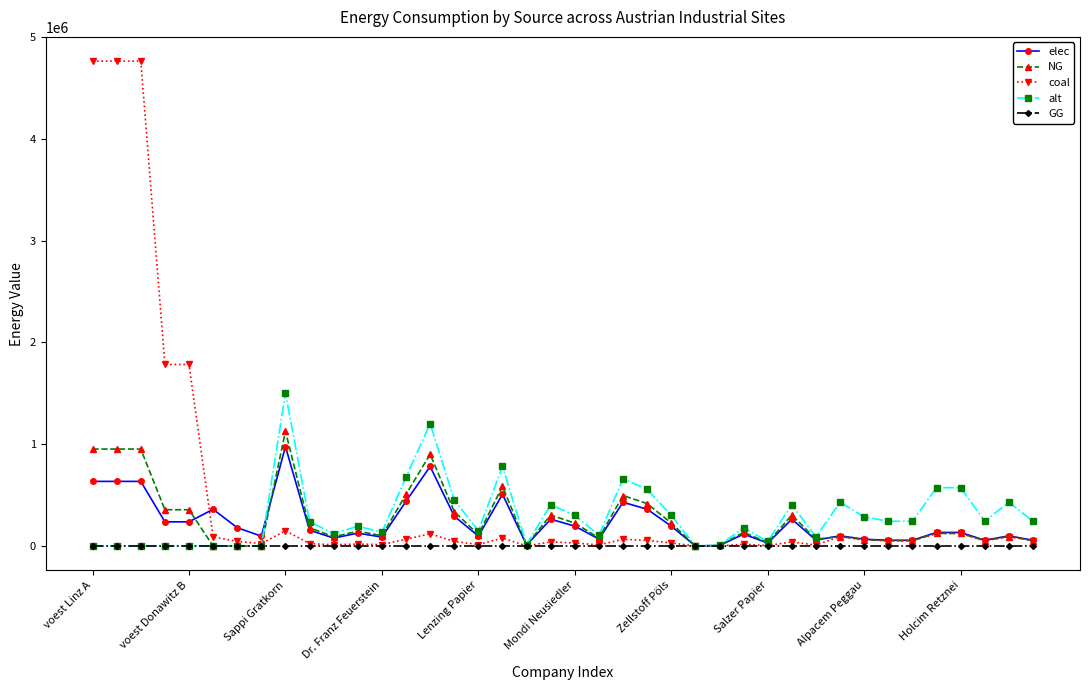

Rank the series by their maximum value, from highest to lowest.

coal, alt, NG, elec, GG